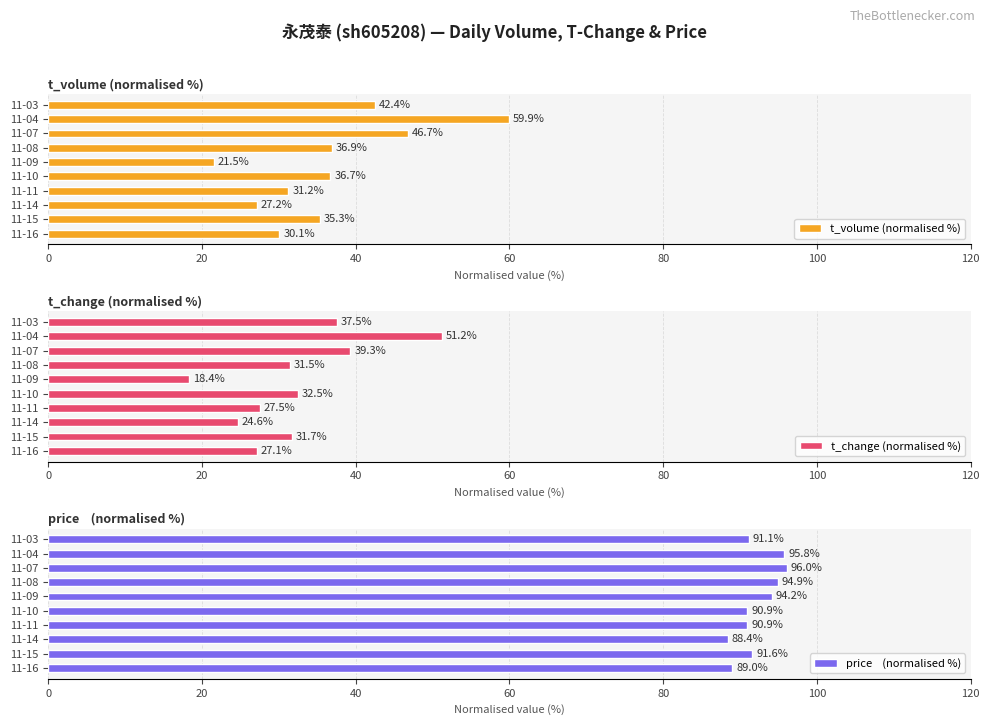

What are all the series names shown in the legend?

t_volume (normalised %), t_change (normalised %), price    (normalised %)